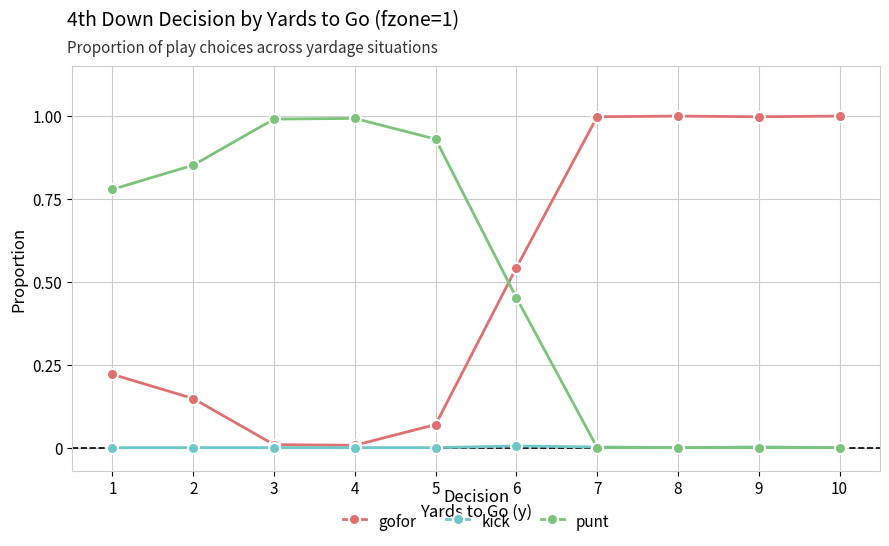

What is the maximum value shown in the chart?

1.0